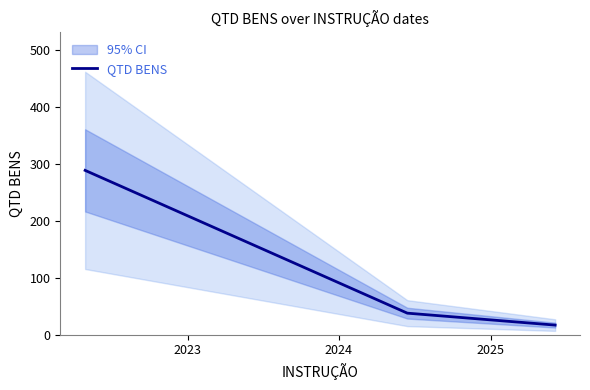

Is this an area chart (filled region under the line)?

No